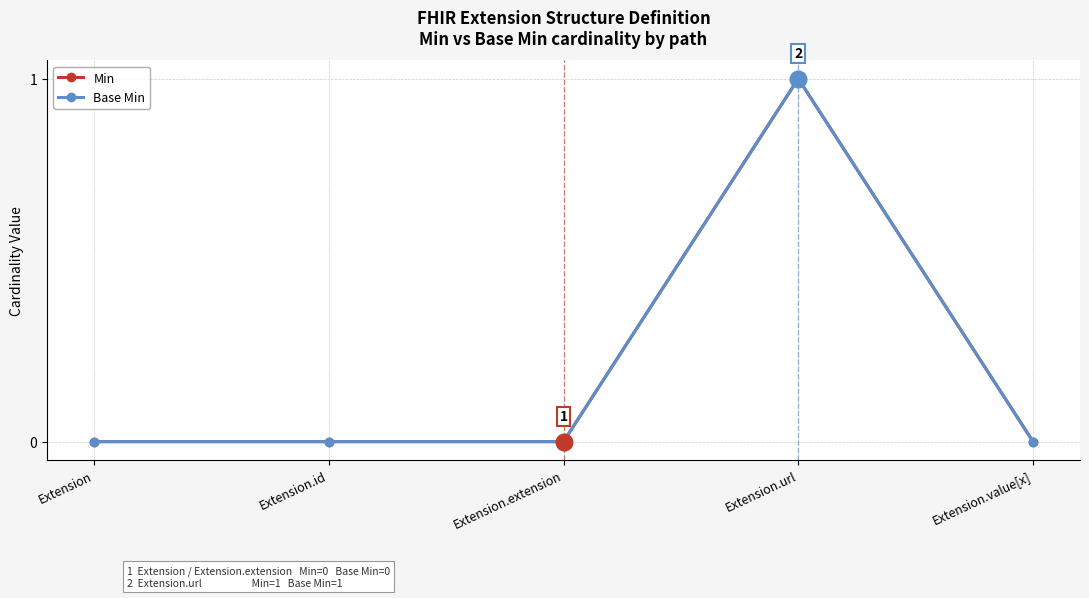

The Min series shows 0 at Extension.value[x]. True or false?

True